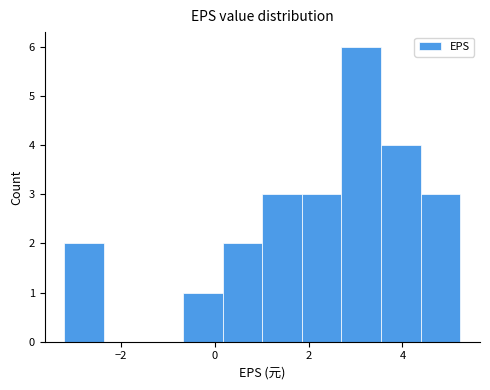

Which range on the x-axis has the tallest bar?

2.8 to 3.6